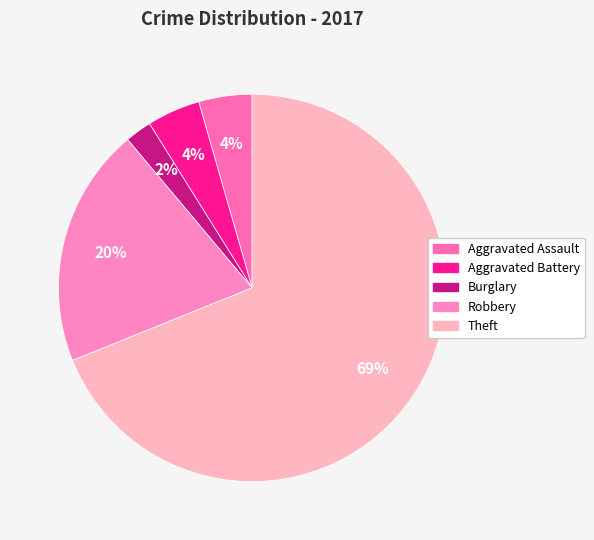

Which slice represents more than half of the pie?

Theft